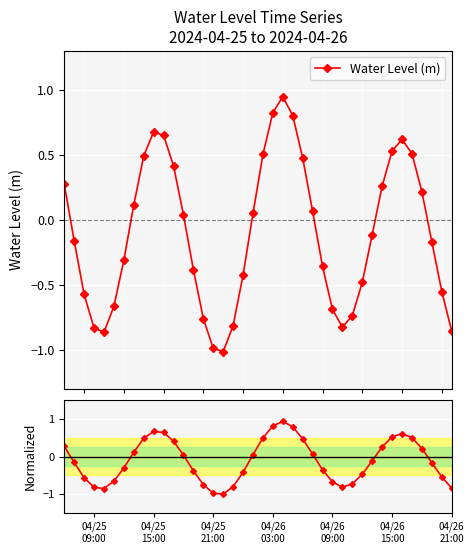

At how many categories does at least one series exceed 0?

19